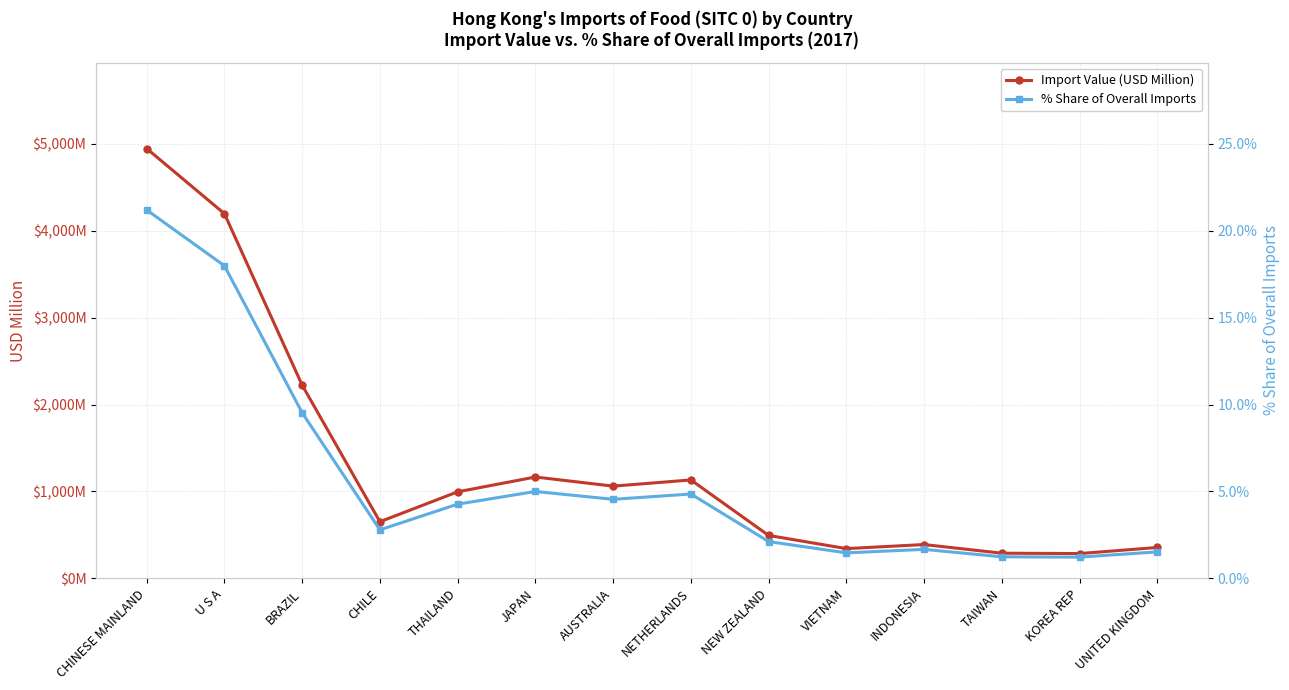

What is the greatest value displayed?

4947.2